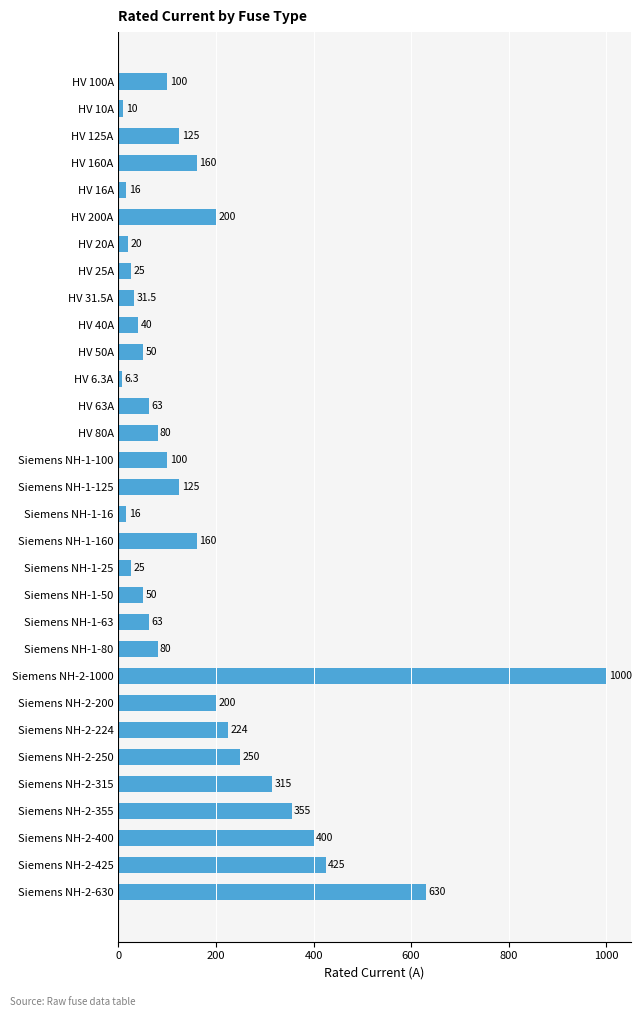

Is it true that the value at Siemens NH-1-80 is 80.0?

True